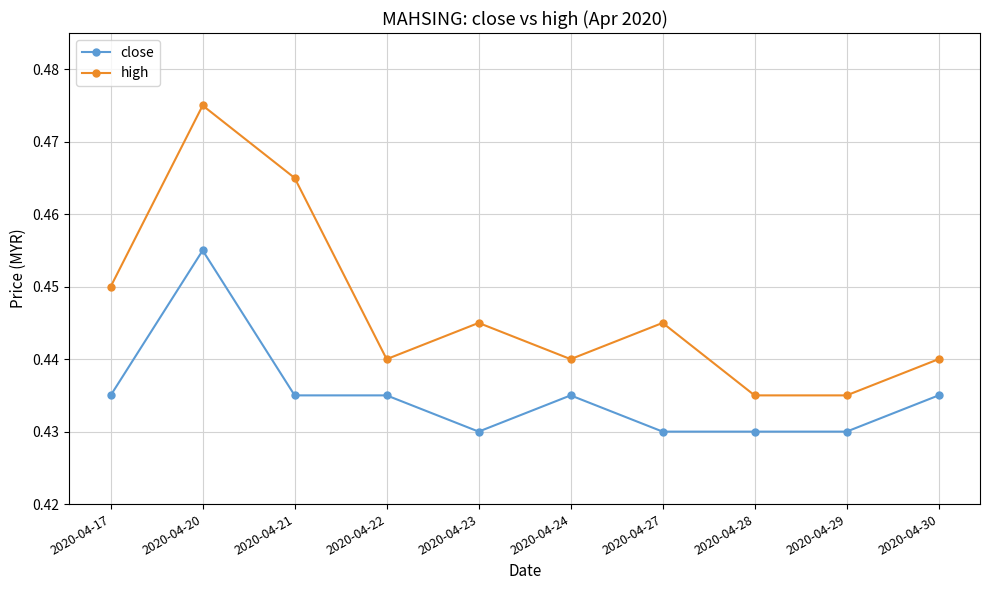

How many lines are shown in the chart?

2